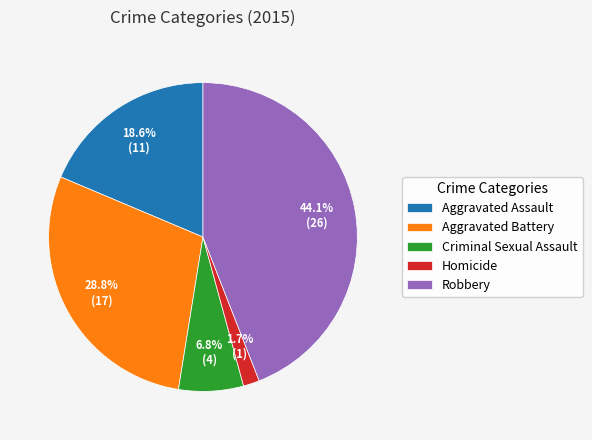

True or false: Criminal Sexual Assault accounts for 7% of the total.

True